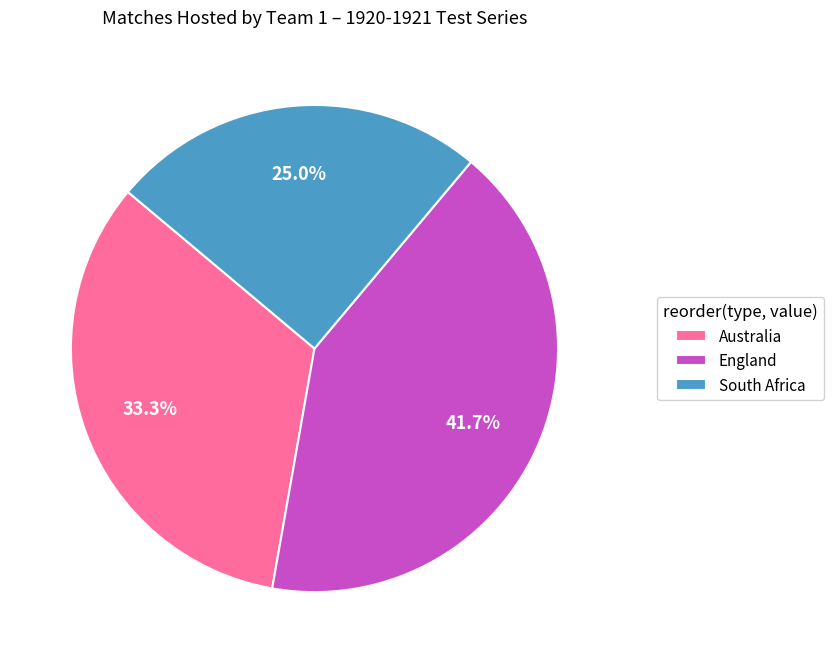

Which slice is the largest?

England